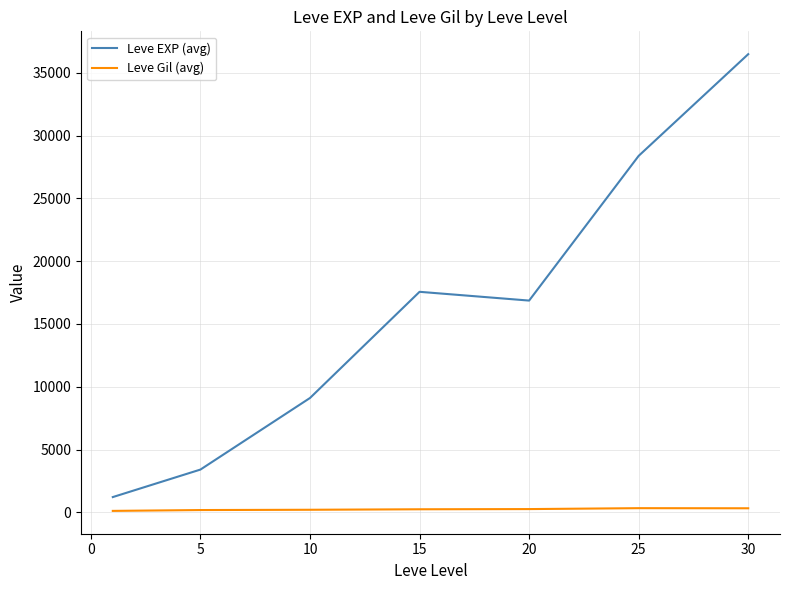

True or false: Leve Gil (avg) and Leve EXP (avg) cross at least once.

False